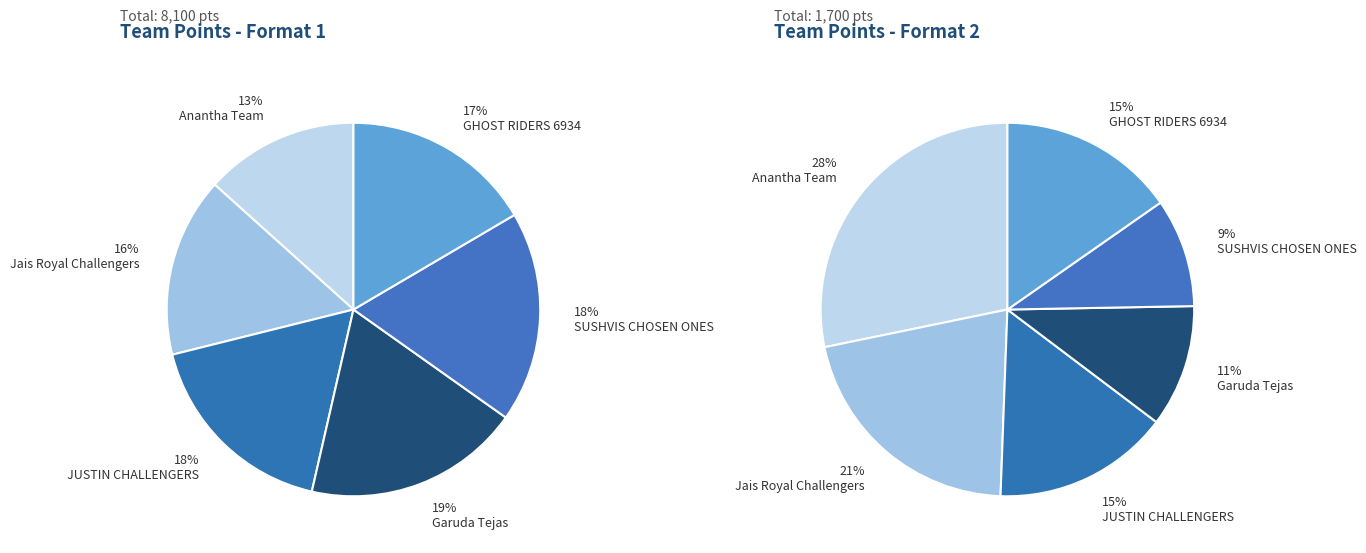

To the nearest percent, what is the combined percentage of 19 and 15?

10%